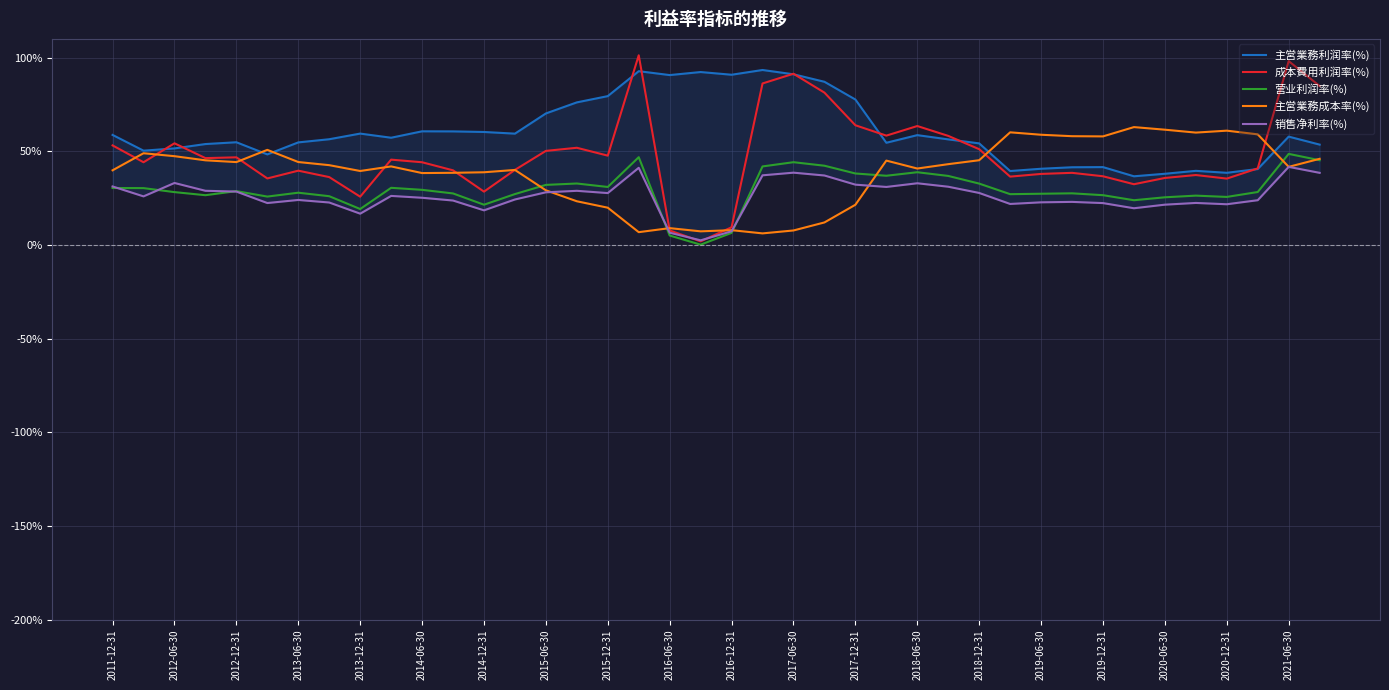

The value of 主営業務成本率(%) at 2020-12-31 is 61.0. True or false?

True